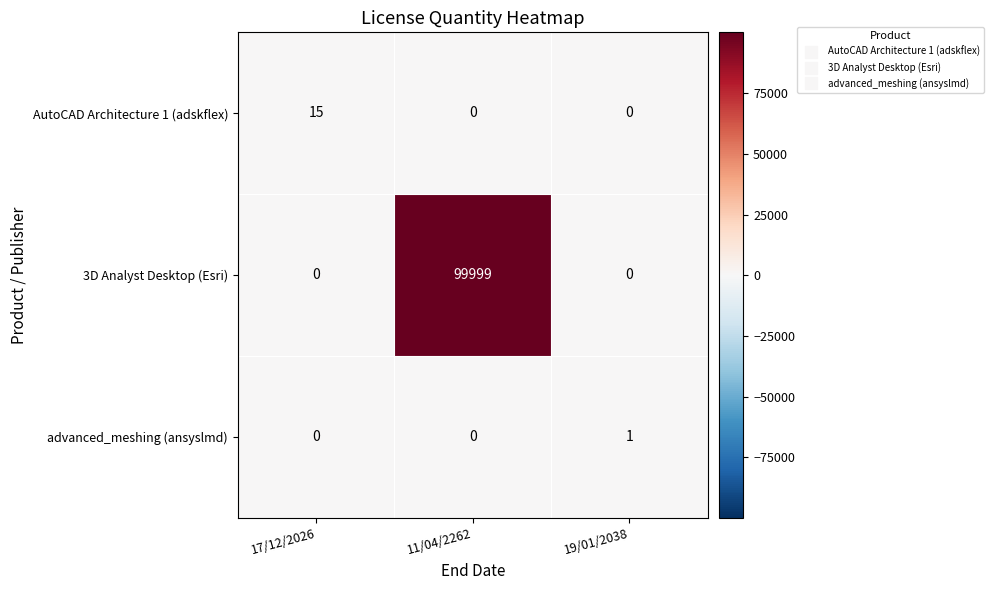

Count the number of data series in this chart.

3